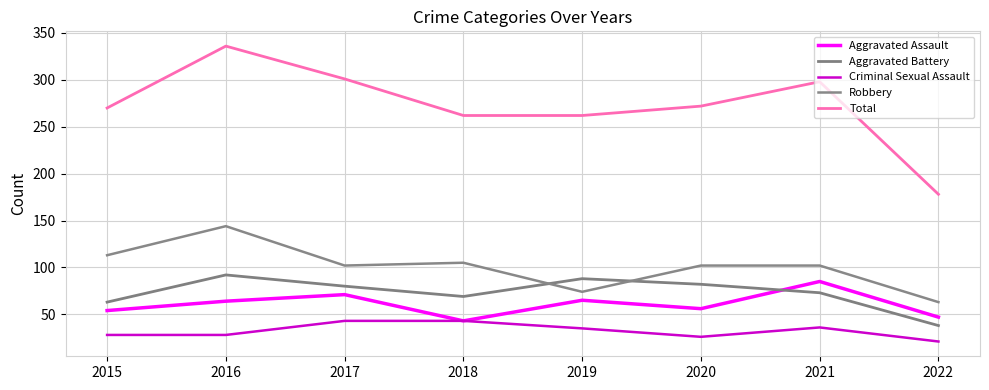

How many lines are shown in the chart?

5